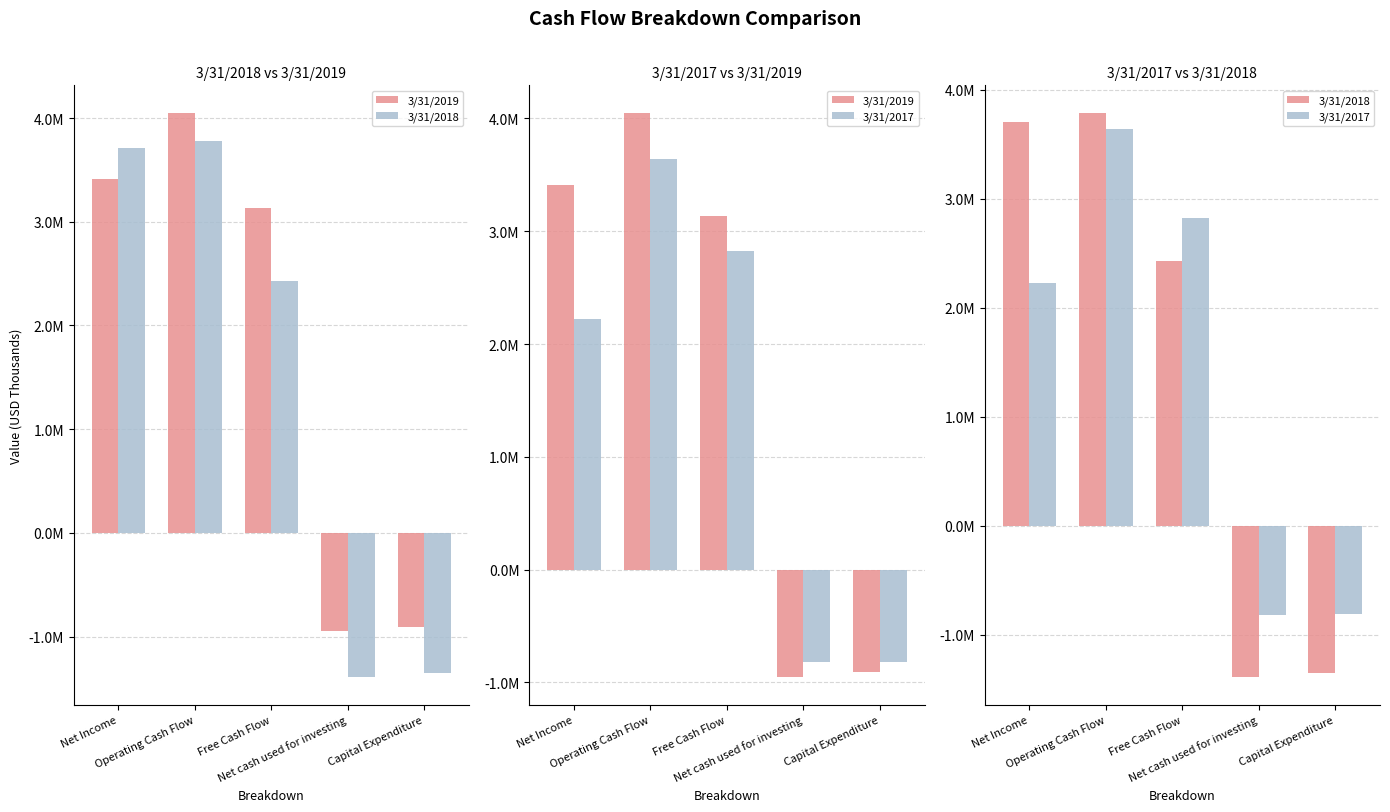

What is the highest value of the 3/31/2019 series?

4044000